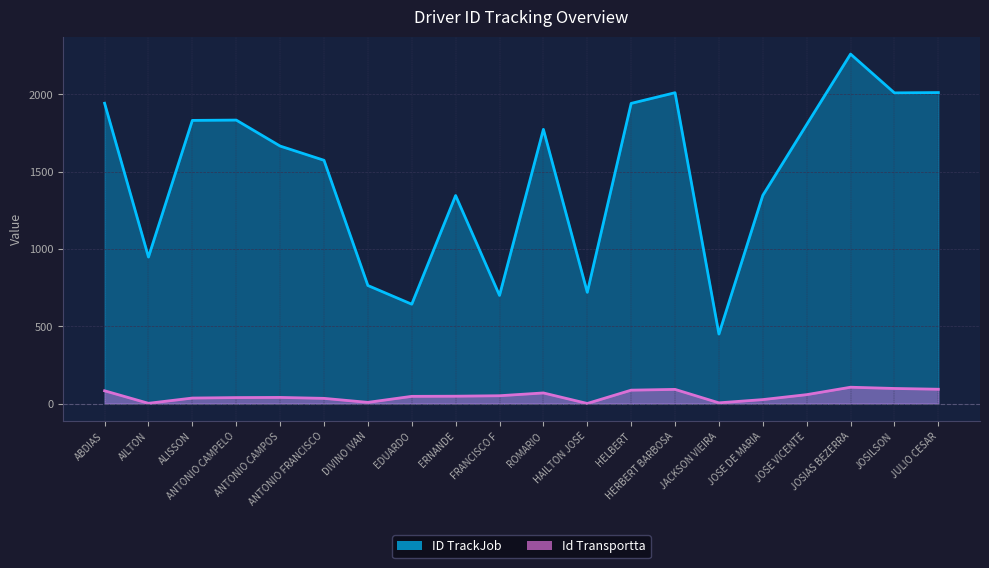

What is the minimum value shown in the chart?

1